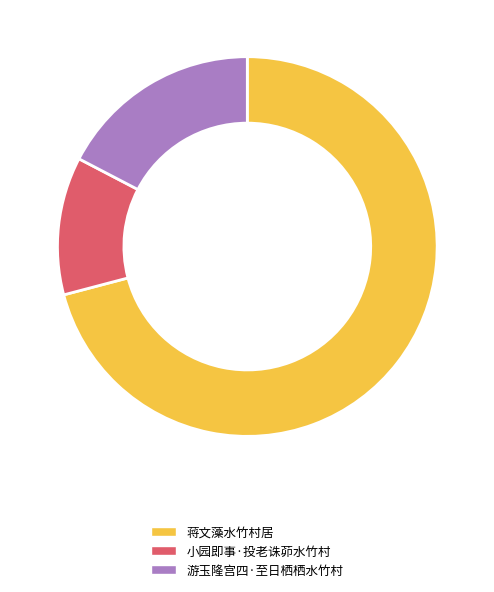

True or false: 小园即事·投老诛茆水竹村 accounts for 12% of the total.

True